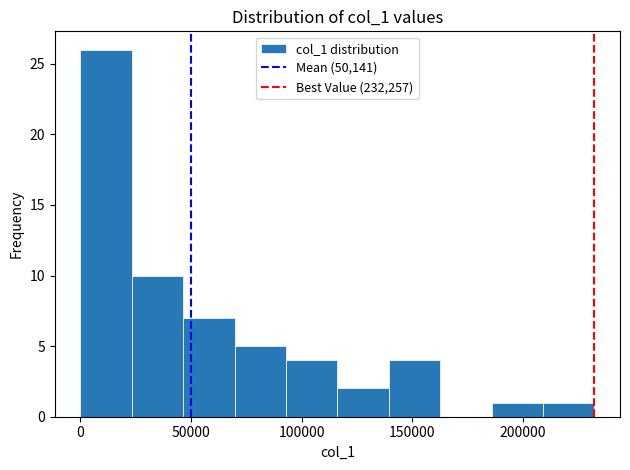

What is the height of the bar covering 210000 to 230000 on the x-axis? Neither the bar edges nor the heights are printed on the chart, so give them approximately, as read against the axes.

1